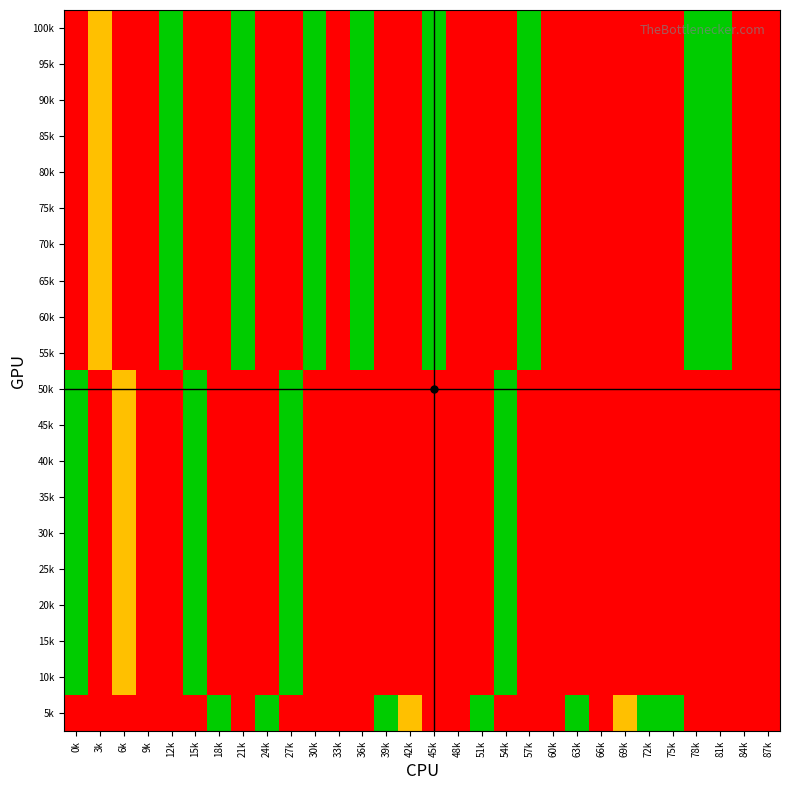

At which category is the sum across all series the highest?

12k